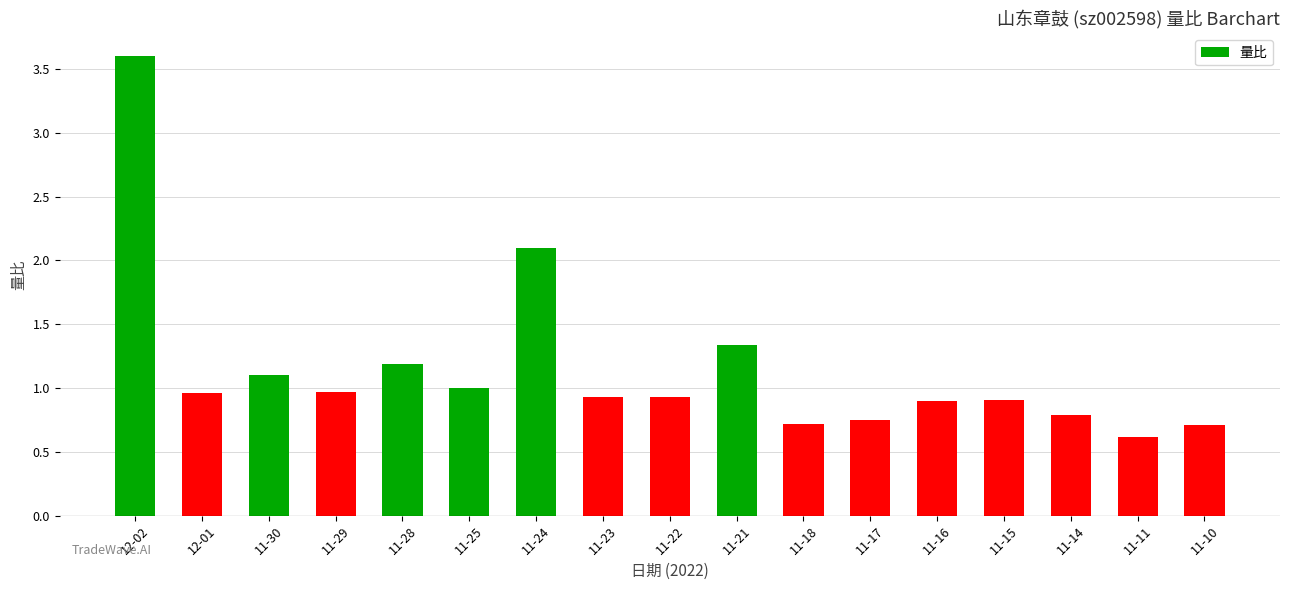

What is the average value?

1.1